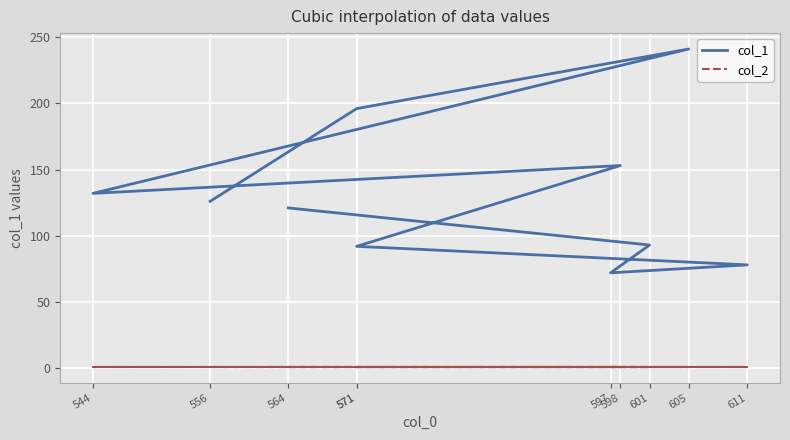

Between 597 and 598, which is larger?

598